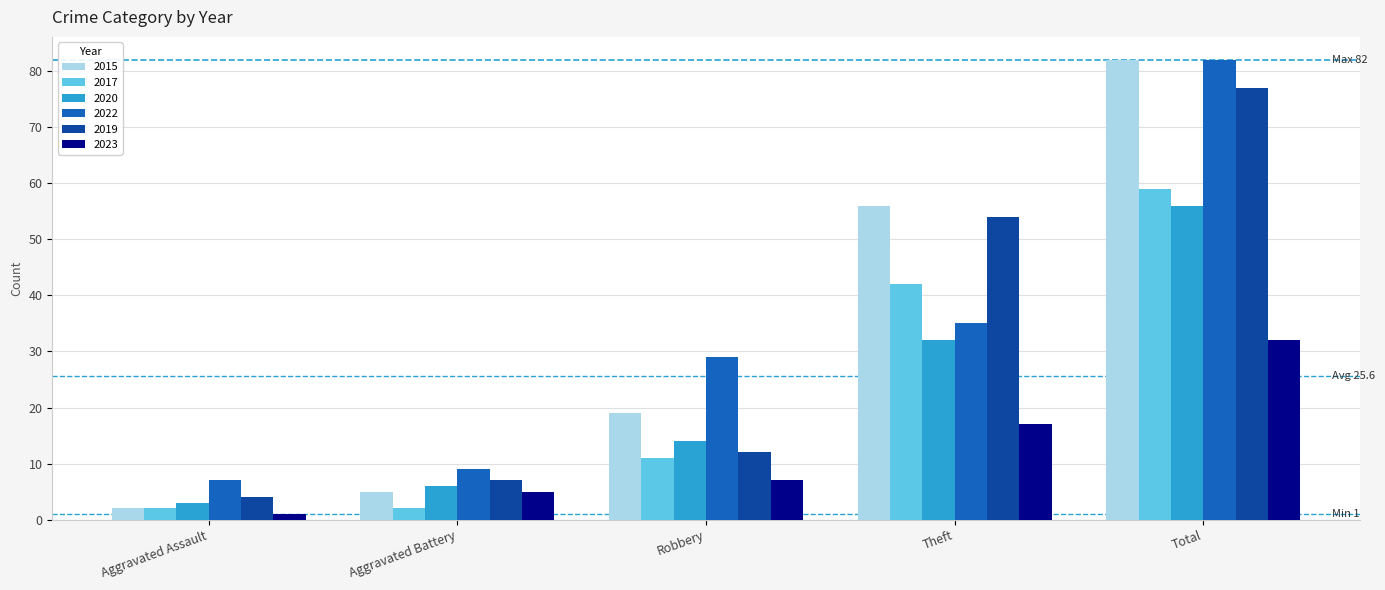

Which category has the lowest value across all series?

Aggravated Assault